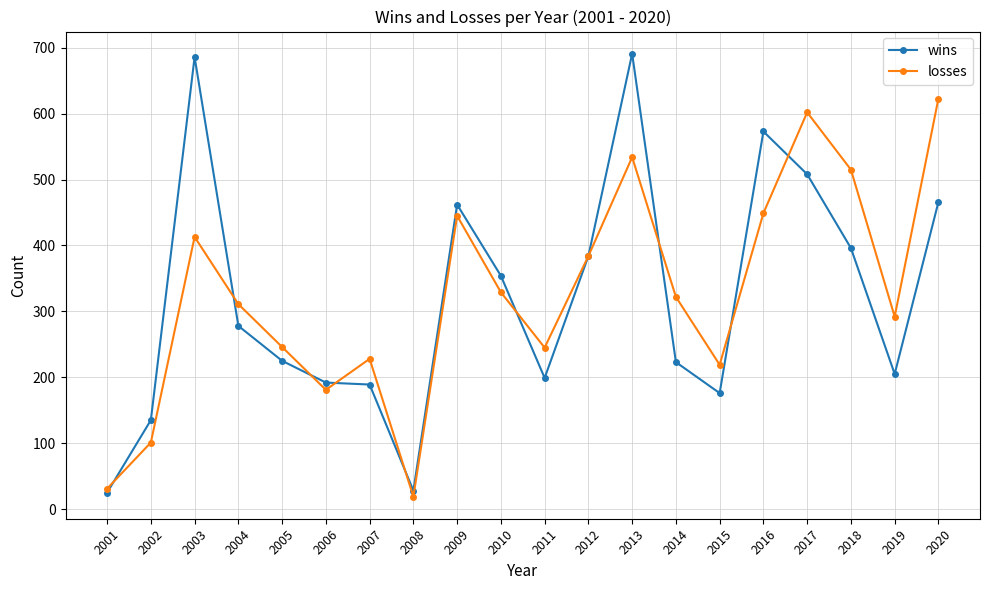

Rank the series by their maximum value, from lowest to highest.

losses, wins